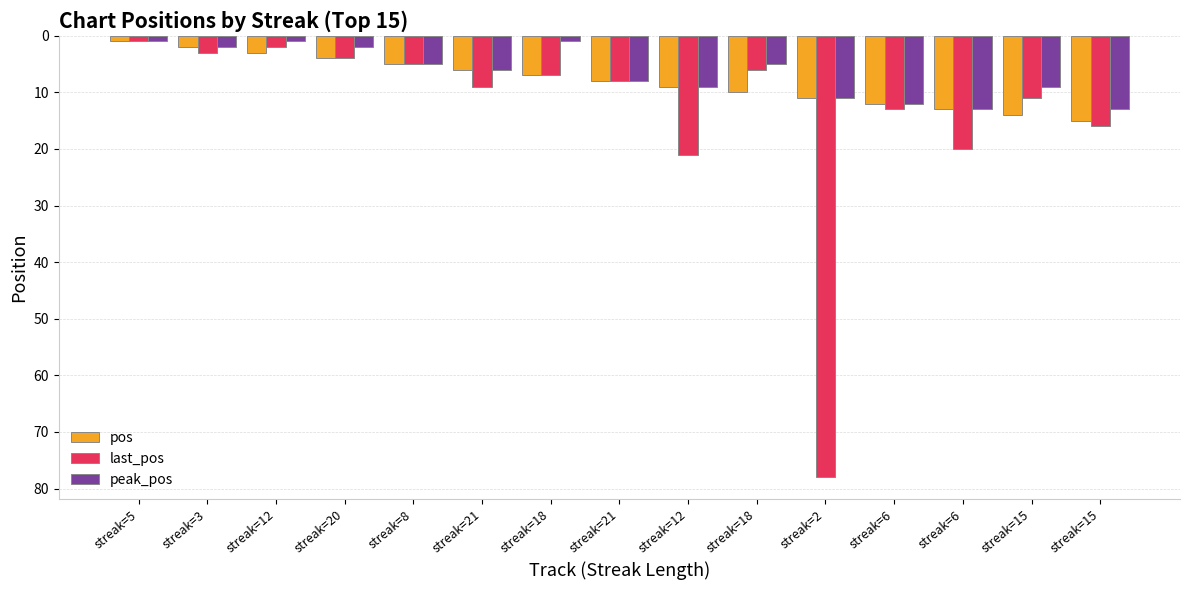

Does the chart contain any negative values?

No